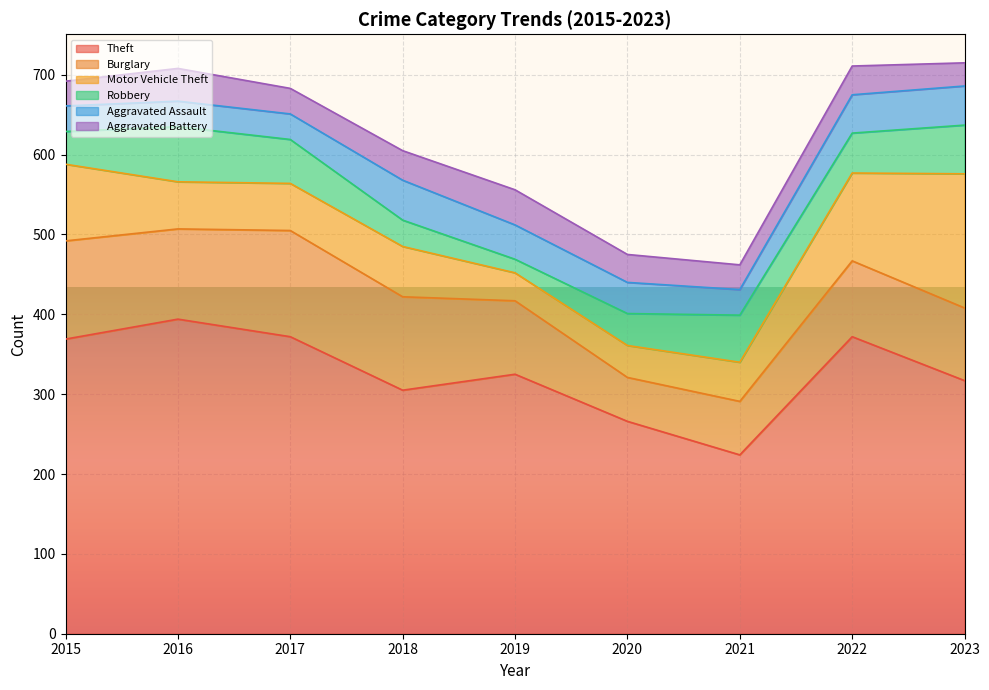

How many values in the Theft series exceed 325?

4